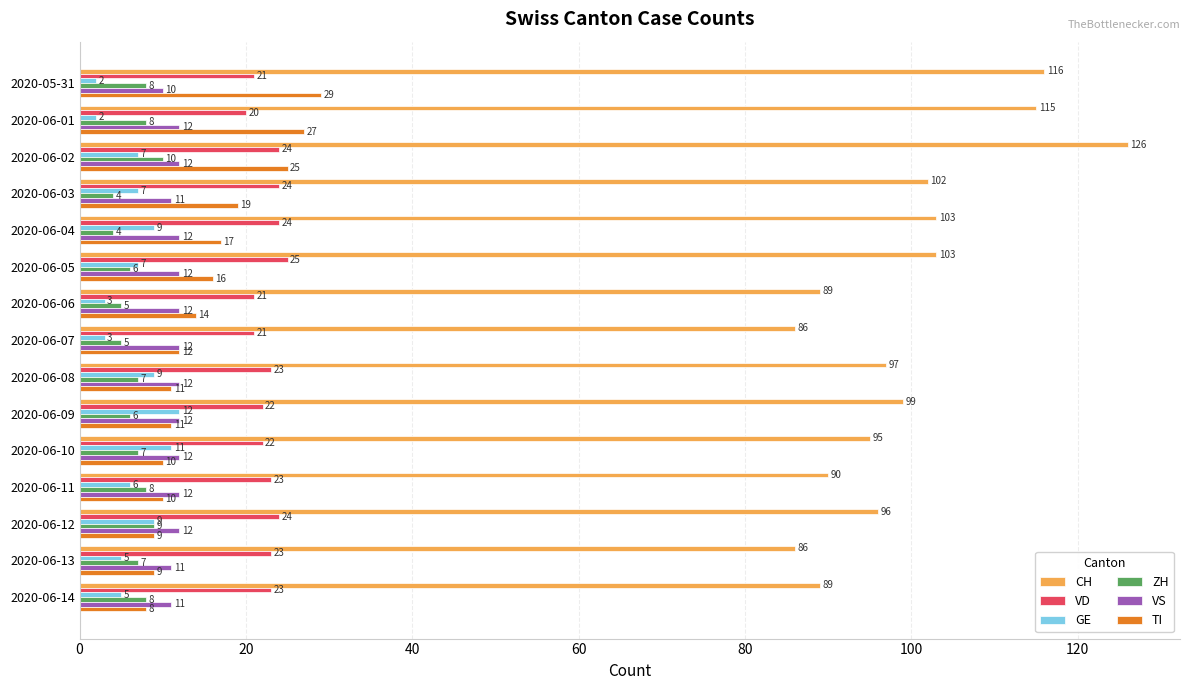

The CH series shows 96 at 2020-06-12. True or false?

True